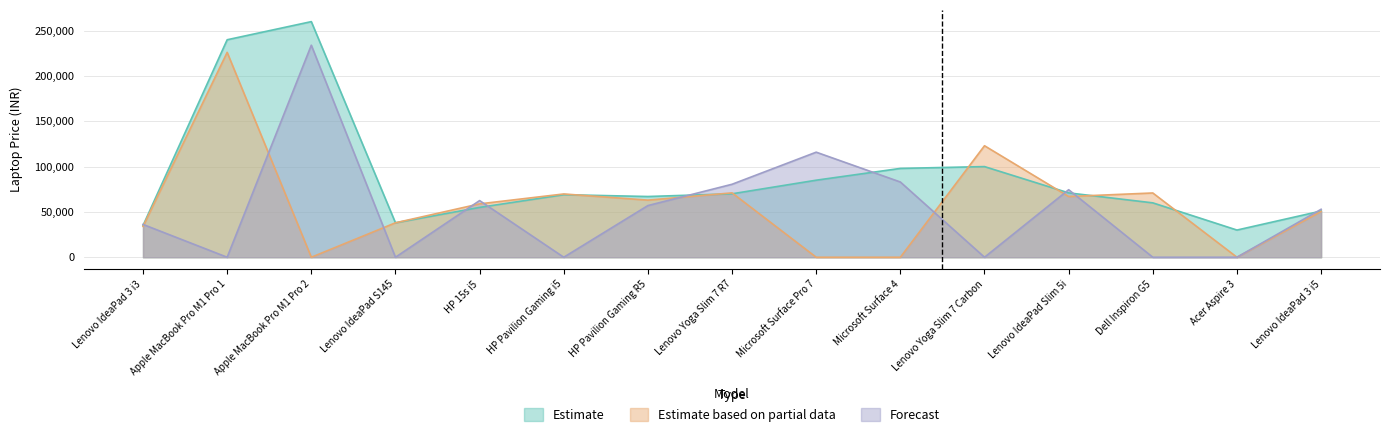

True or false: Forecast has a value of 0 at Lenovo IdeaPad S145.

True